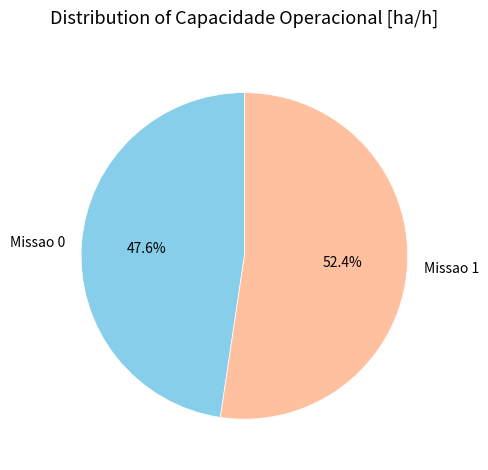

What percentage is the Missao 1 slice, to the nearest percent?

52%